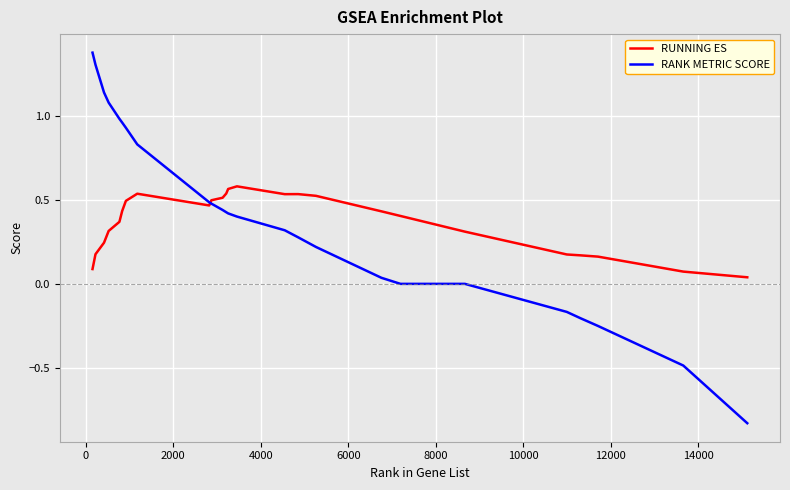

What is the difference between the second highest and minimum values in the RANK METRIC SCORE series?

2.1